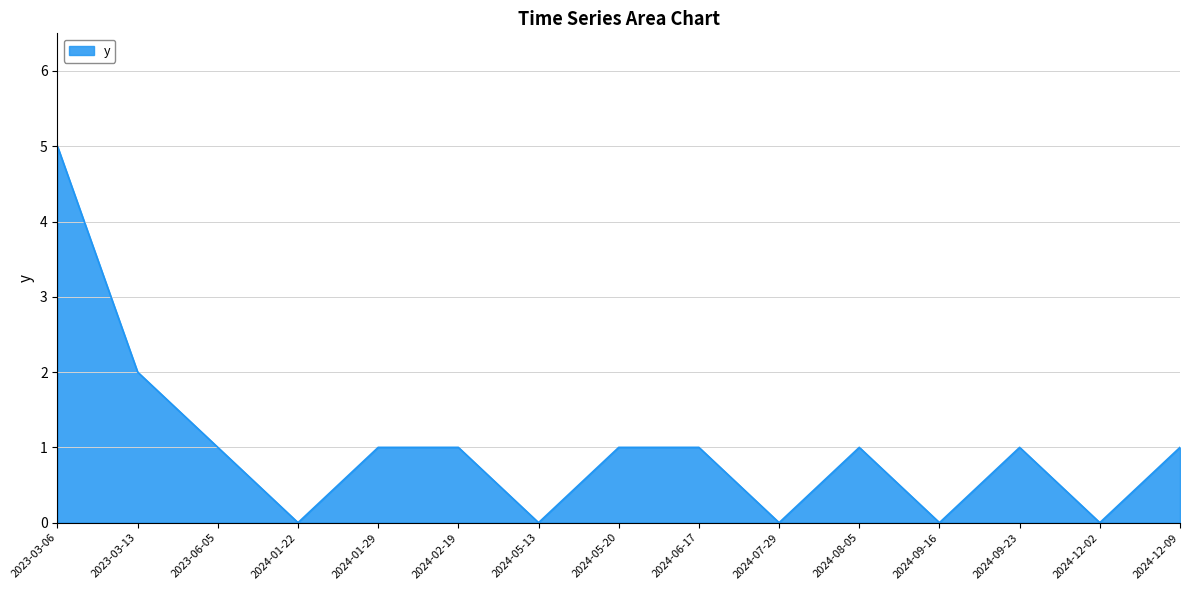

Reading left to right, what are all the values shown in this chart?

5	2	1	0	1	1	0	1	1	0	1	0	1	0	1